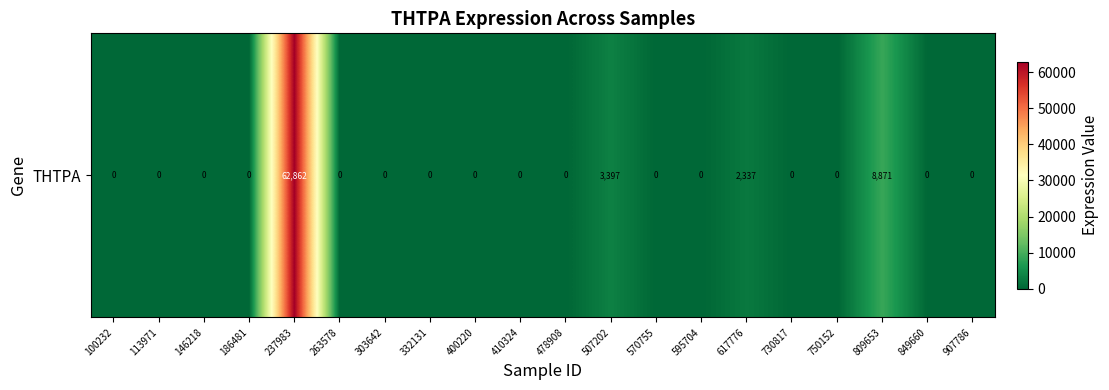

Is it true that the value at 507202 is 1881?

False